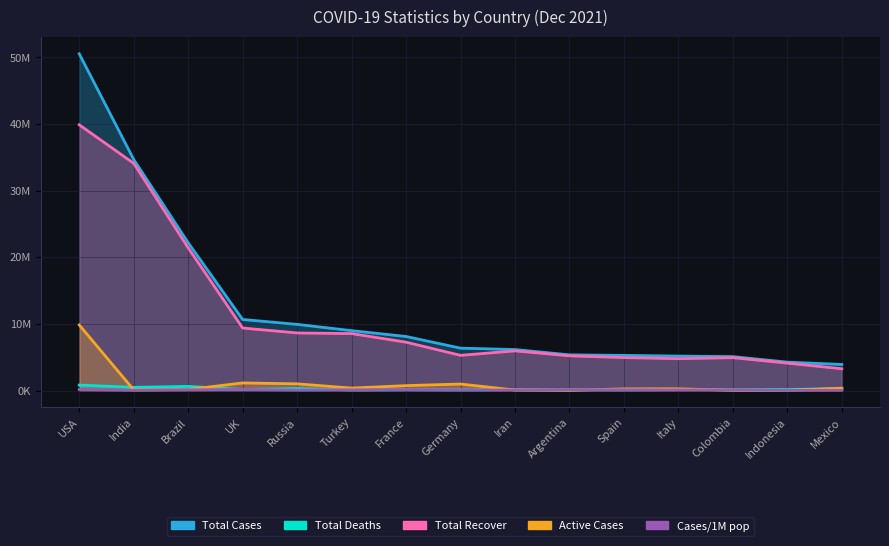

Which series changed the most between USA and Argentina?

Total Cases